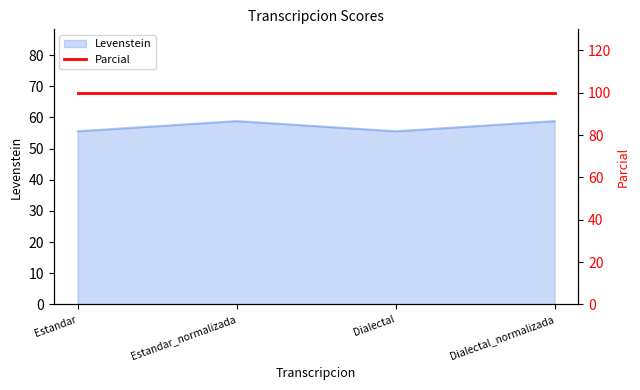

What is the label of the 4th point from the right?

Estandar